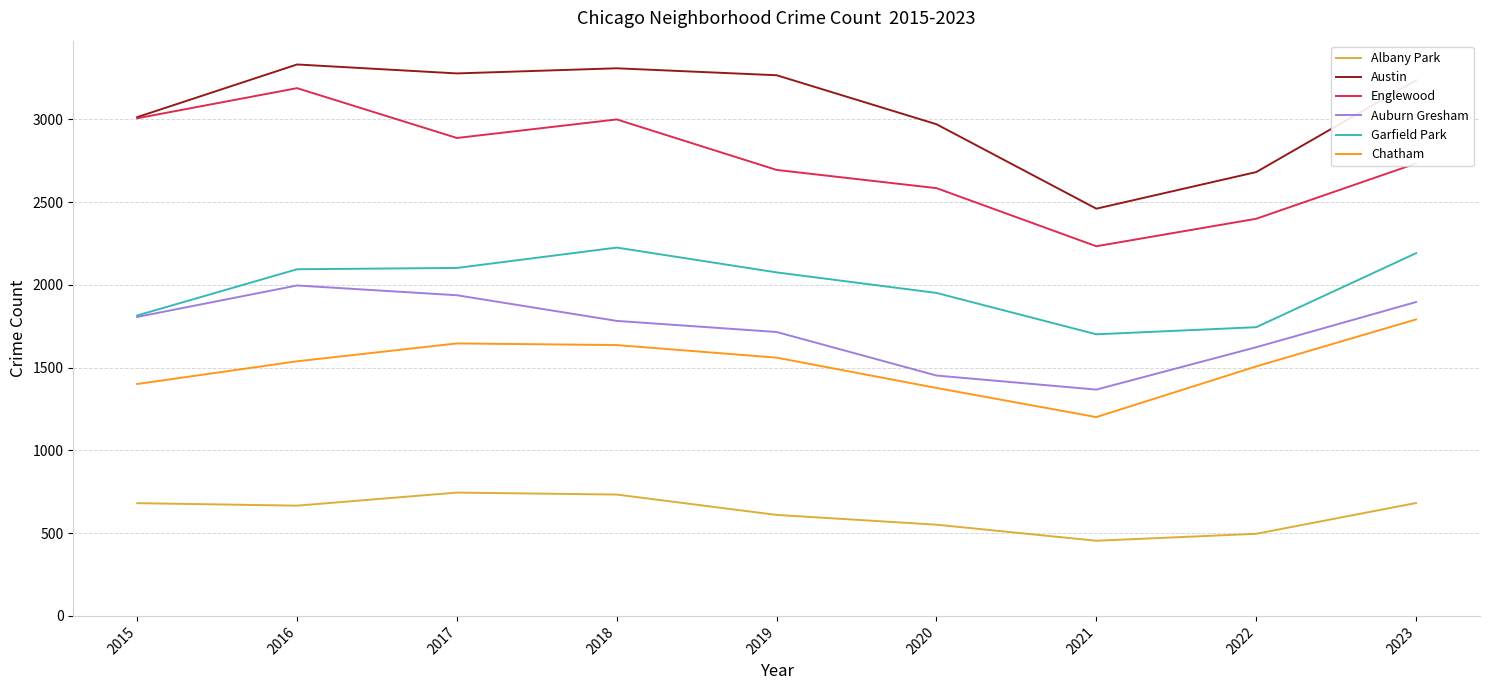

What is the smallest value displayed?

454